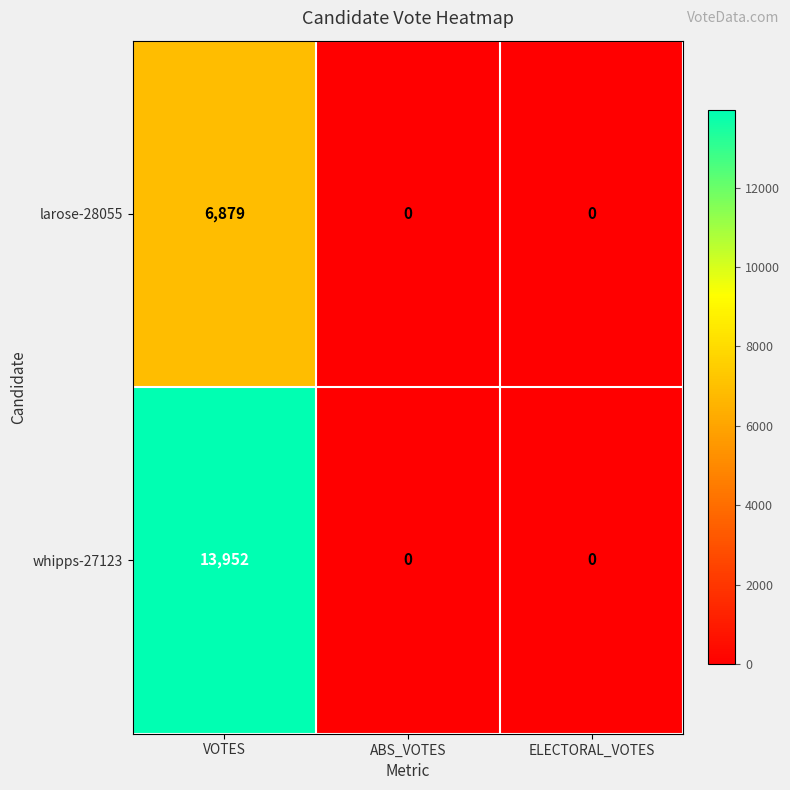

Reading left to right, what are all the values shown in this chart?

larose-28055: 6879	0	0
whipps-27123: 13952	0	0